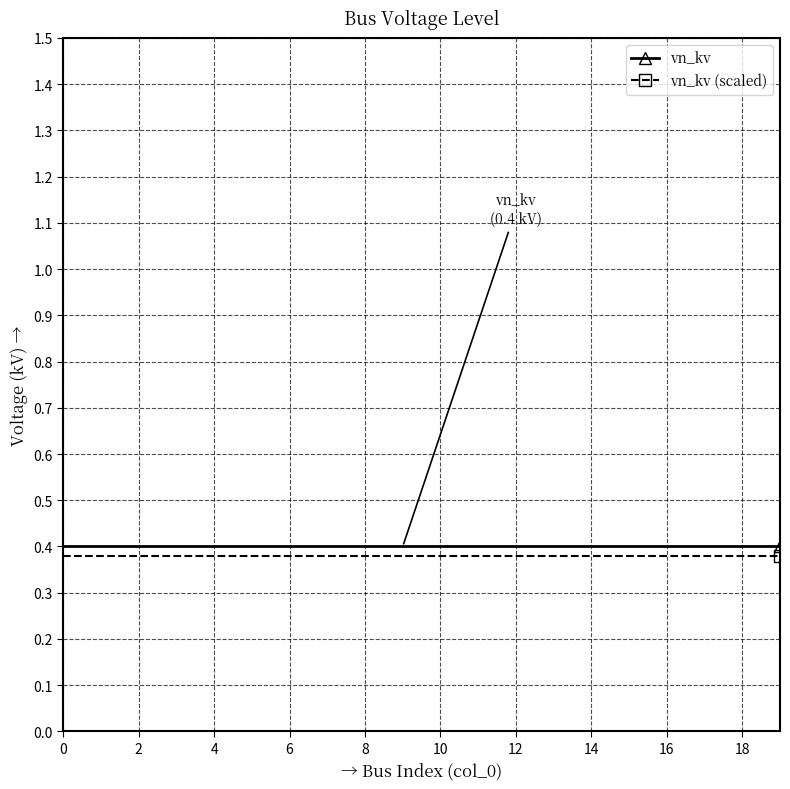

At how many categories does at least one series exceed 0?

20